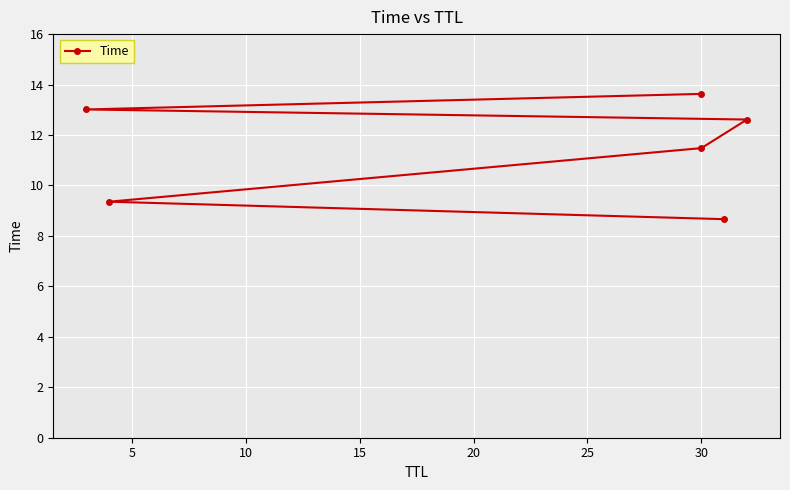

What is the difference between the maximum and minimum values?

5.0